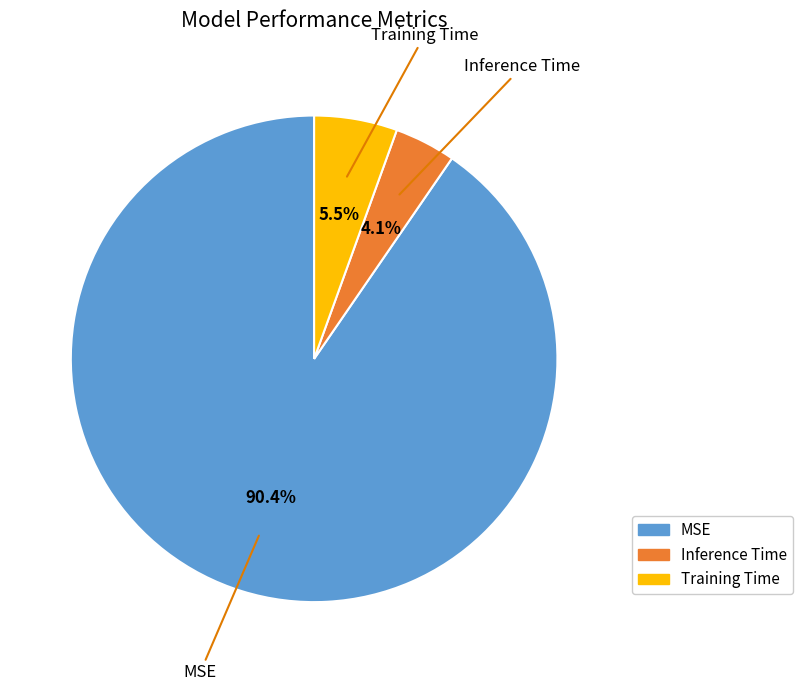

Which category has the smallest portion of the pie?

Inference Time